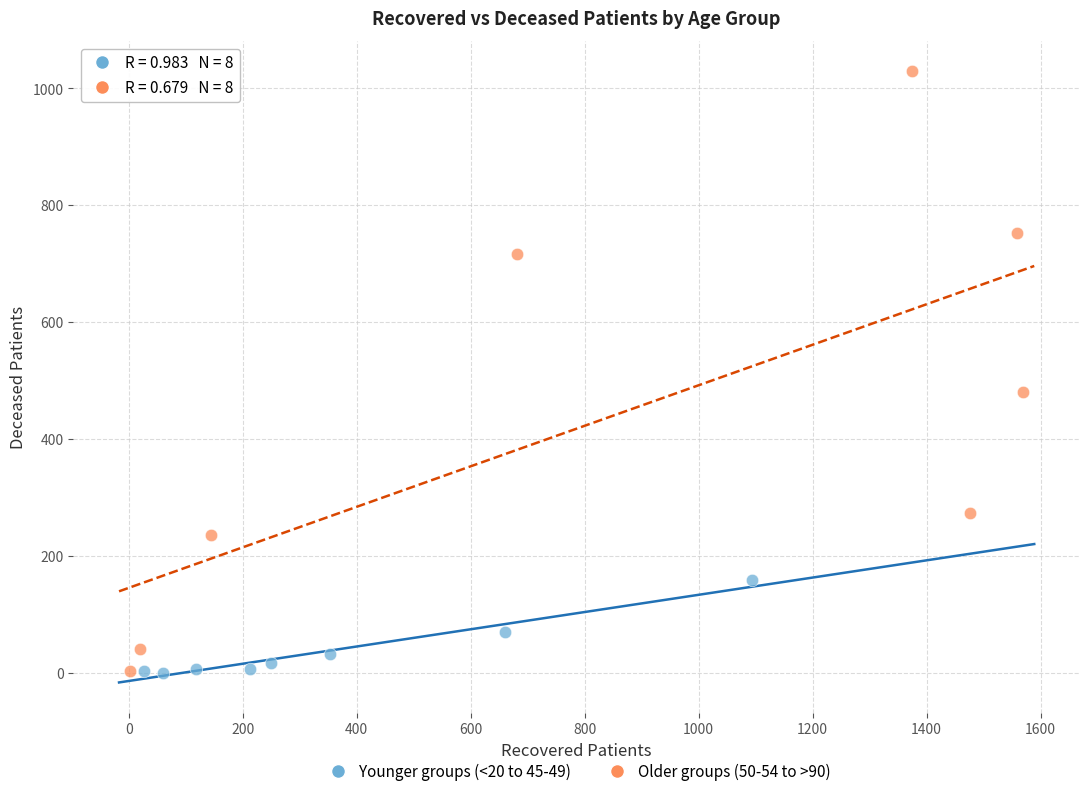

Which series contains the highest Y value?

Older groups (50-54 to >90)